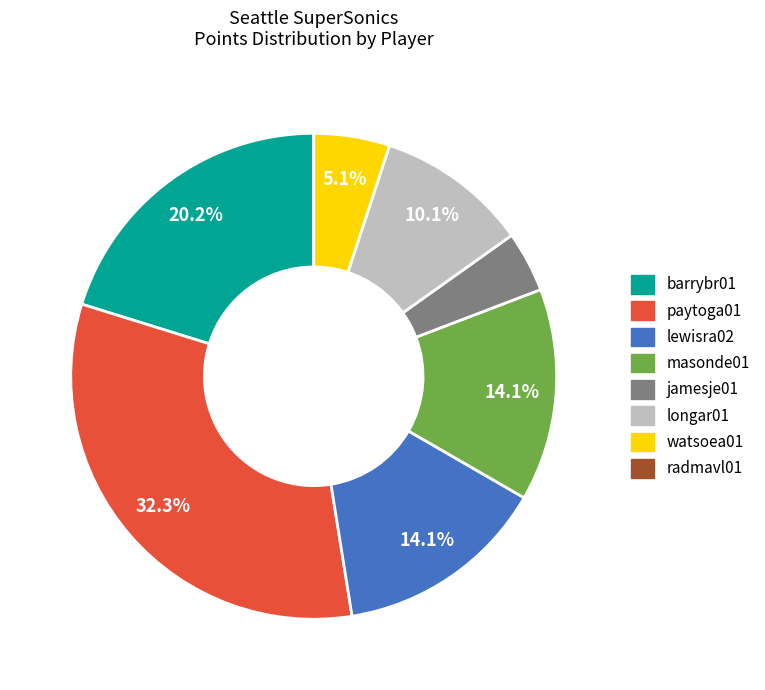

The watsoea01 slice represents 5% of the pie. True or false?

True